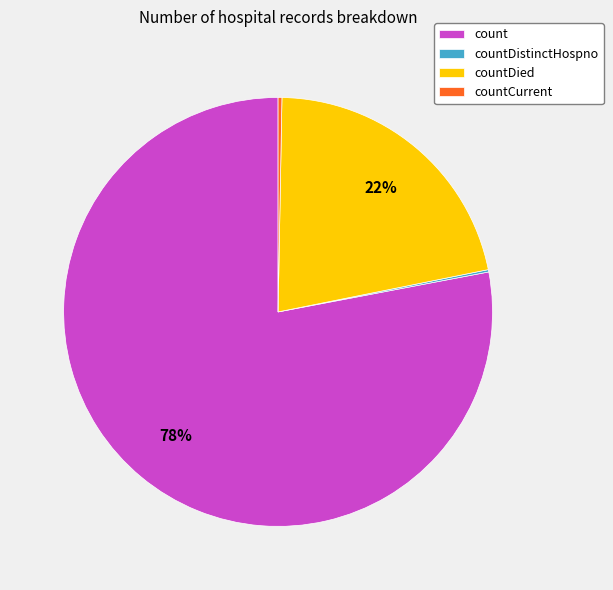

True or false: count accounts for 86% of the total.

False